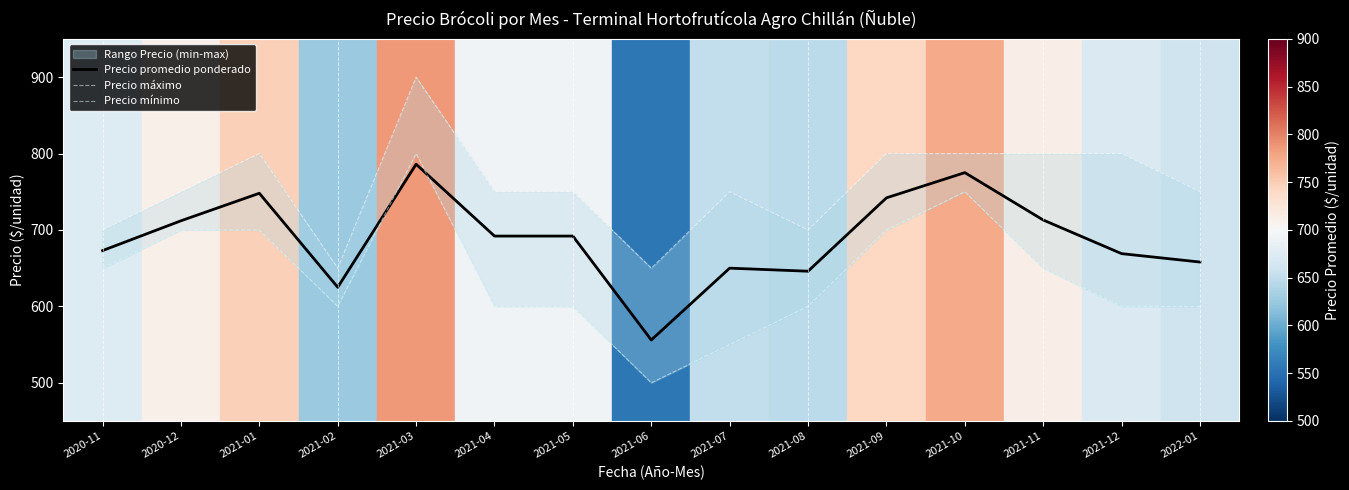

At which label is Precio mínimo closest to 650?

2020-11